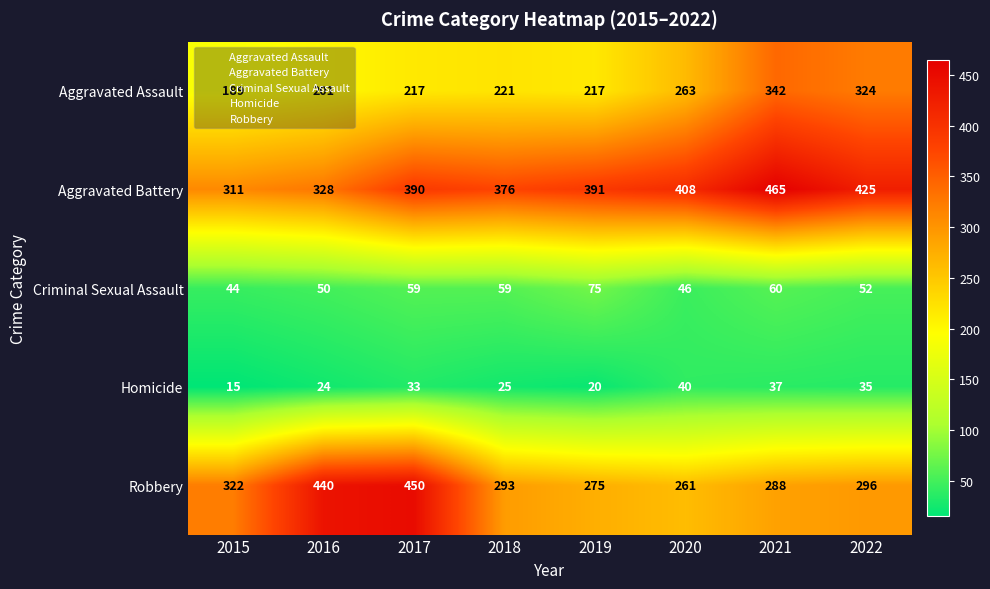

At how many categories does at least one series exceed 162?

8